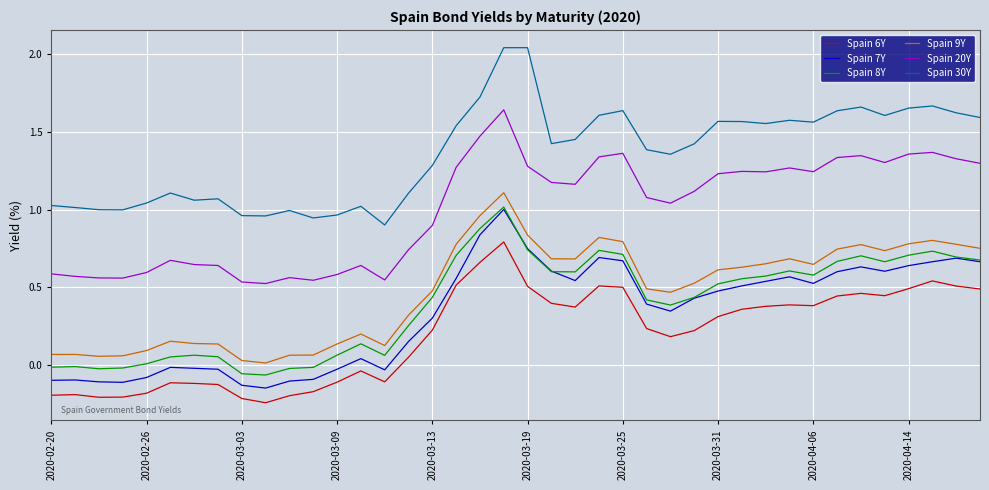

True or false: Spain 30Y and Spain 6Y intersect in this chart.

False